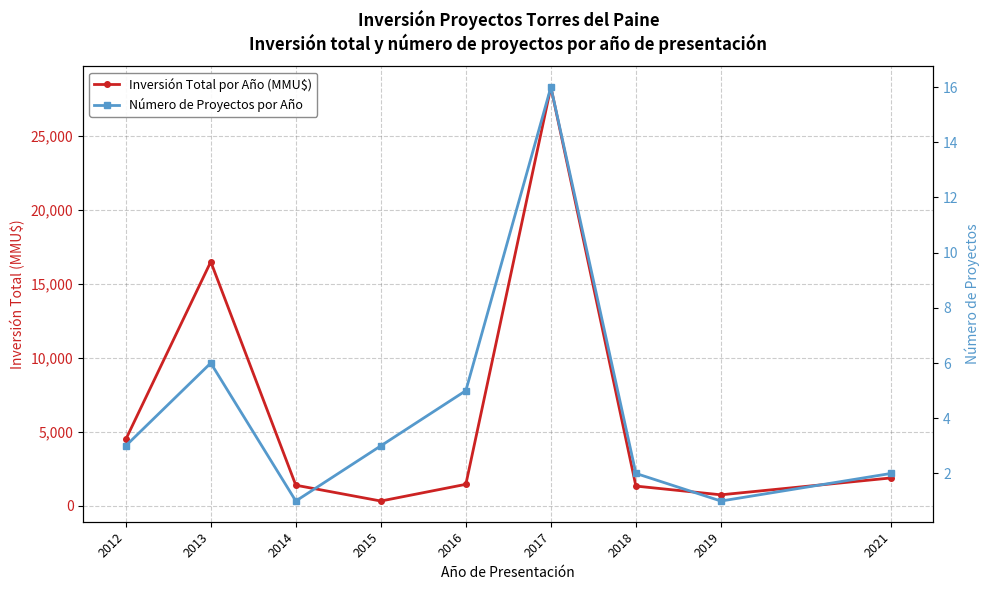

True or false: Inversión Total por Año (MMU$) and Número de Proyectos por Año intersect in this chart.

False